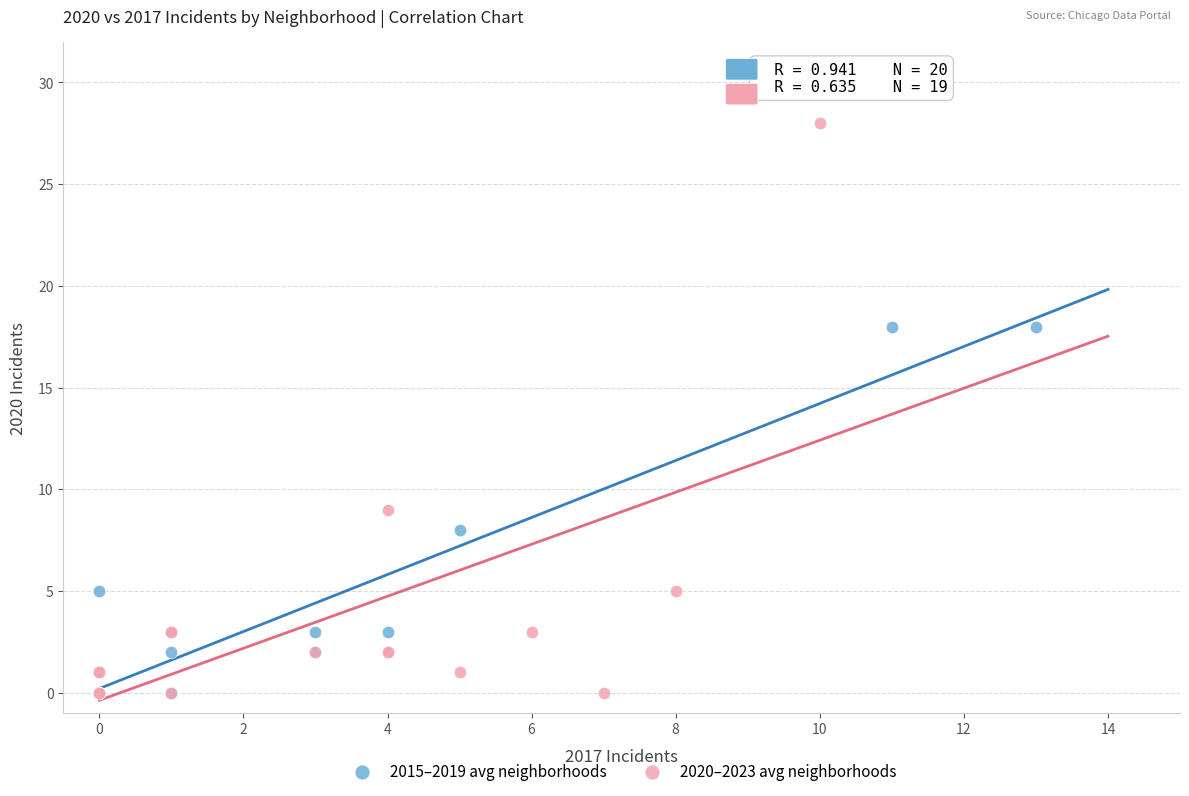

What are all the series names shown in the legend?

2015–2019 avg neighborhoods, 2020–2023 avg neighborhoods